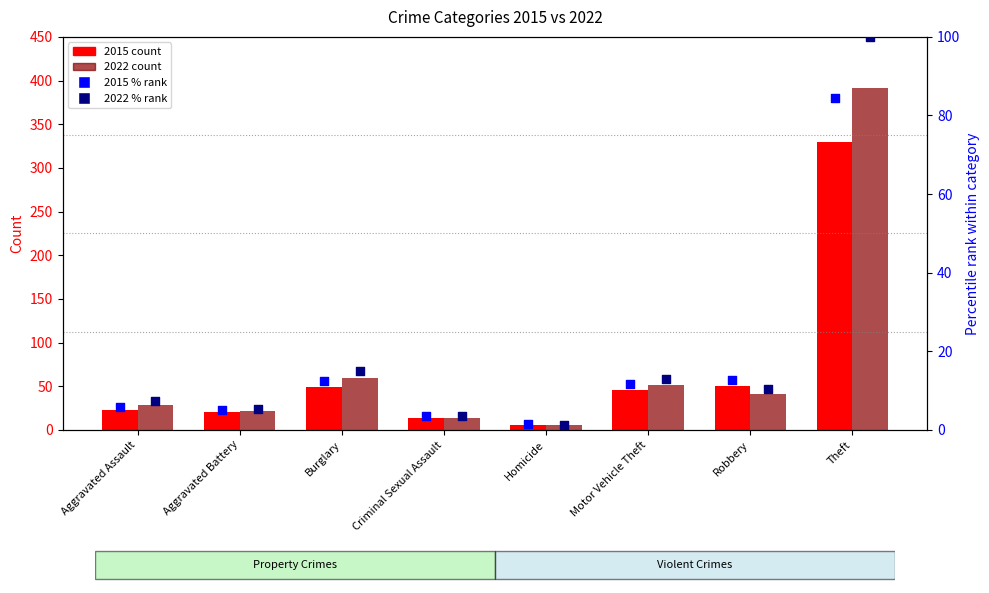

At which category is the sum across all series the highest?

Theft